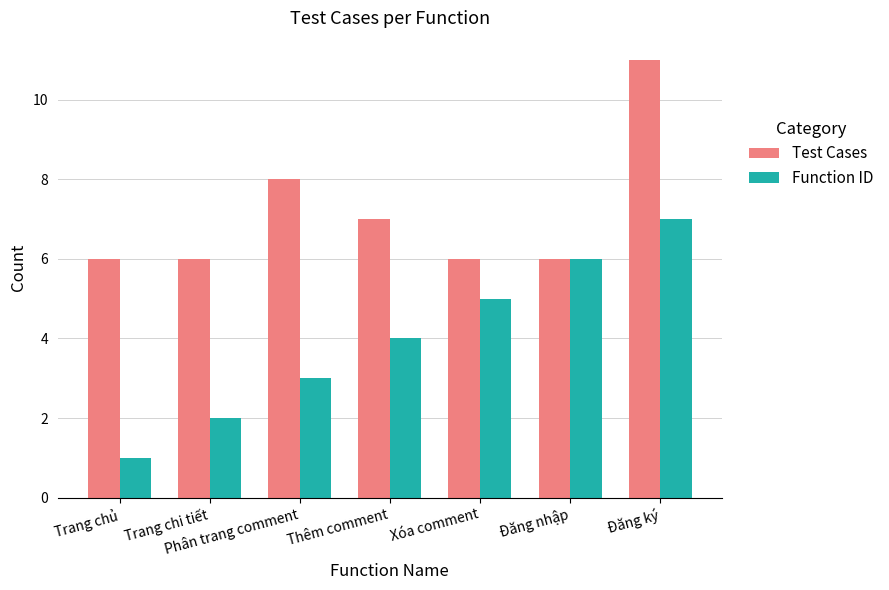

Count the number of data series in this chart.

2